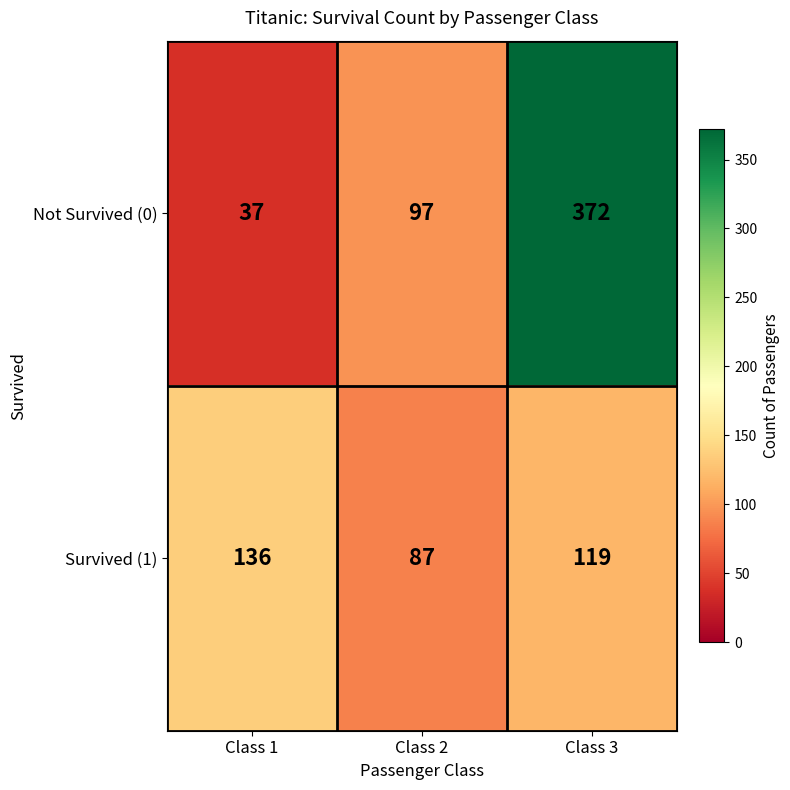

At Class 3, list the series in order from largest to smallest.

Not Survived (0), Survived (1)